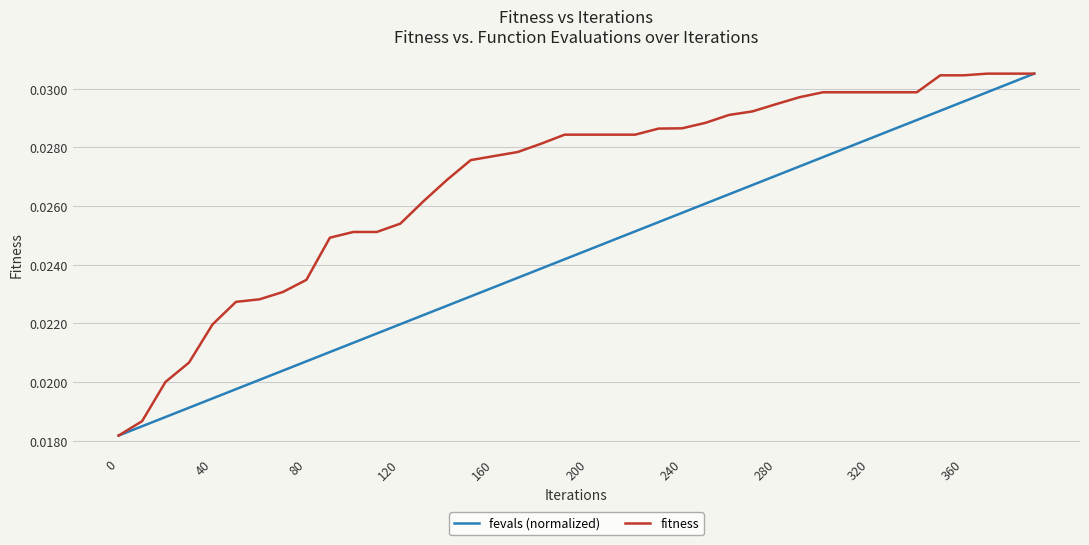

Rank the series by their average value, from lowest to highest.

fevals (normalized), fitness